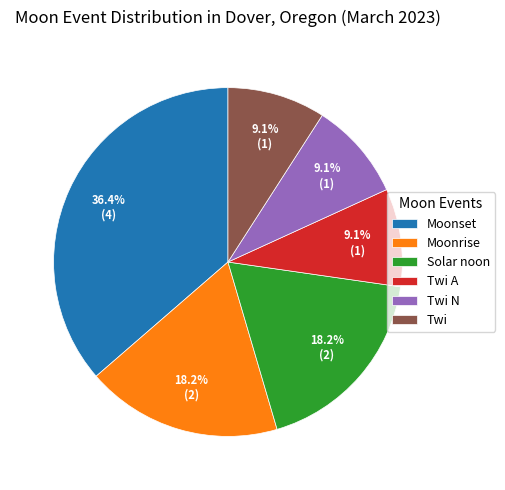

True or false: Moonrise accounts for 18% of the total.

True